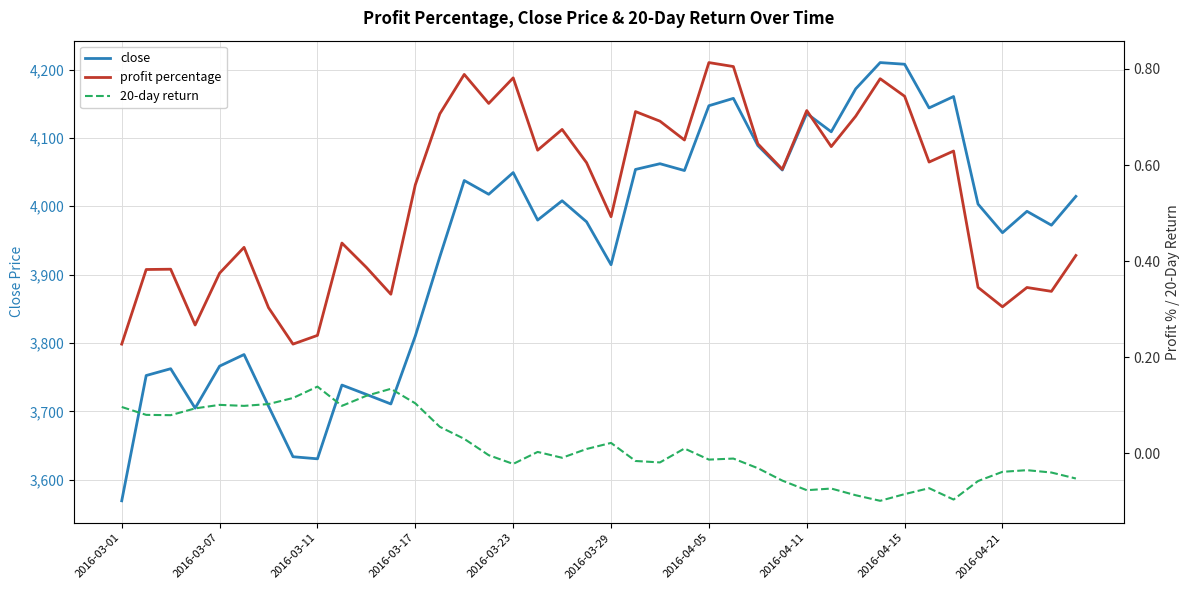

What is the difference between the maximum and second lowest values in the close series?

579.6